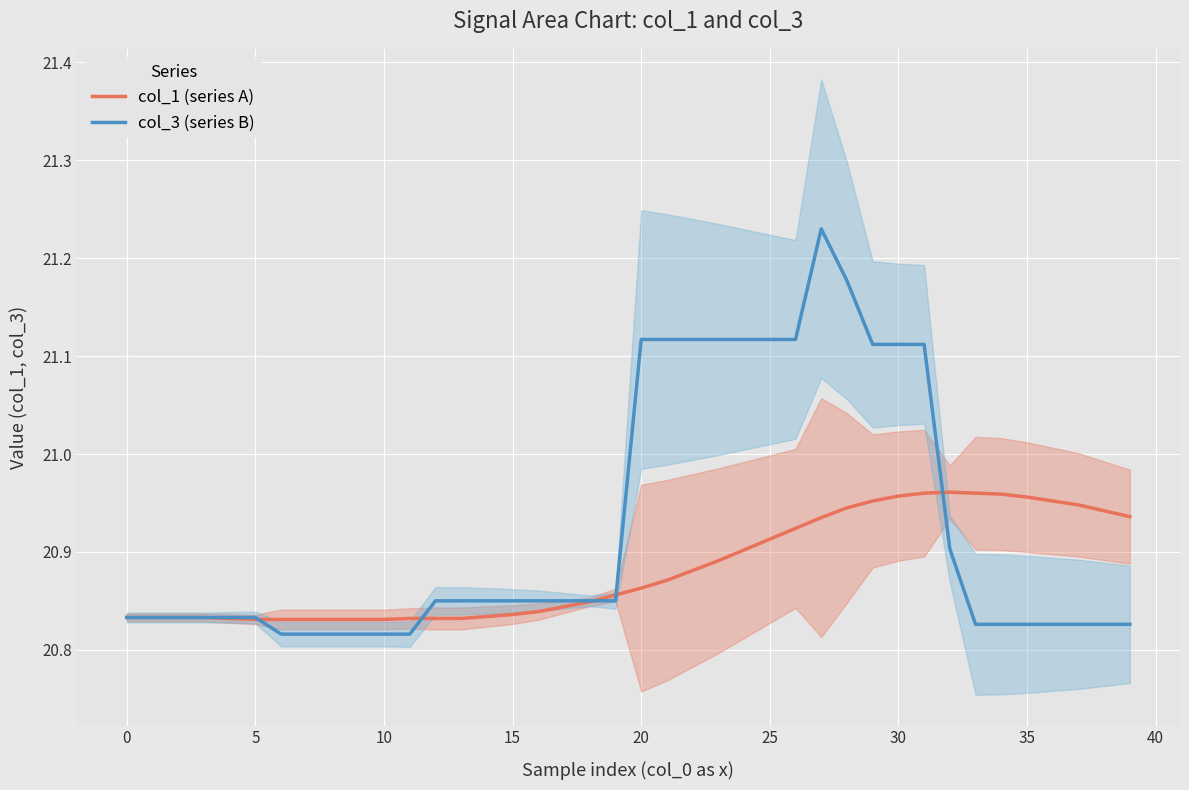

Reading left to right, transcribe all the data shown in this chart.

col_1 (series A): 20.8	20.8	20.8	20.8	20.8	20.8	20.8	20.8	20.8	20.8	20.8	20.8	20.8	20.8	20.8	20.8	20.8	20.8	20.8	20.9	20.9	20.9	20.9	20.9	20.9	20.9	20.9	20.9	20.9	21.0	21.0	21.0	21.0	21.0	21.0	21.0	21.0	20.9	20.9	20.9
col_3 (series B): 20.8	20.8	20.8	20.8	20.8	20.8	20.8	20.8	20.8	20.8	20.8	20.8	20.9	20.9	20.9	20.9	20.9	20.9	20.9	20.9	21.1	21.1	21.1	21.1	21.1	21.1	21.1	21.2	21.2	21.1	21.1	21.1	20.9	20.8	20.8	20.8	20.8	20.8	20.8	20.8